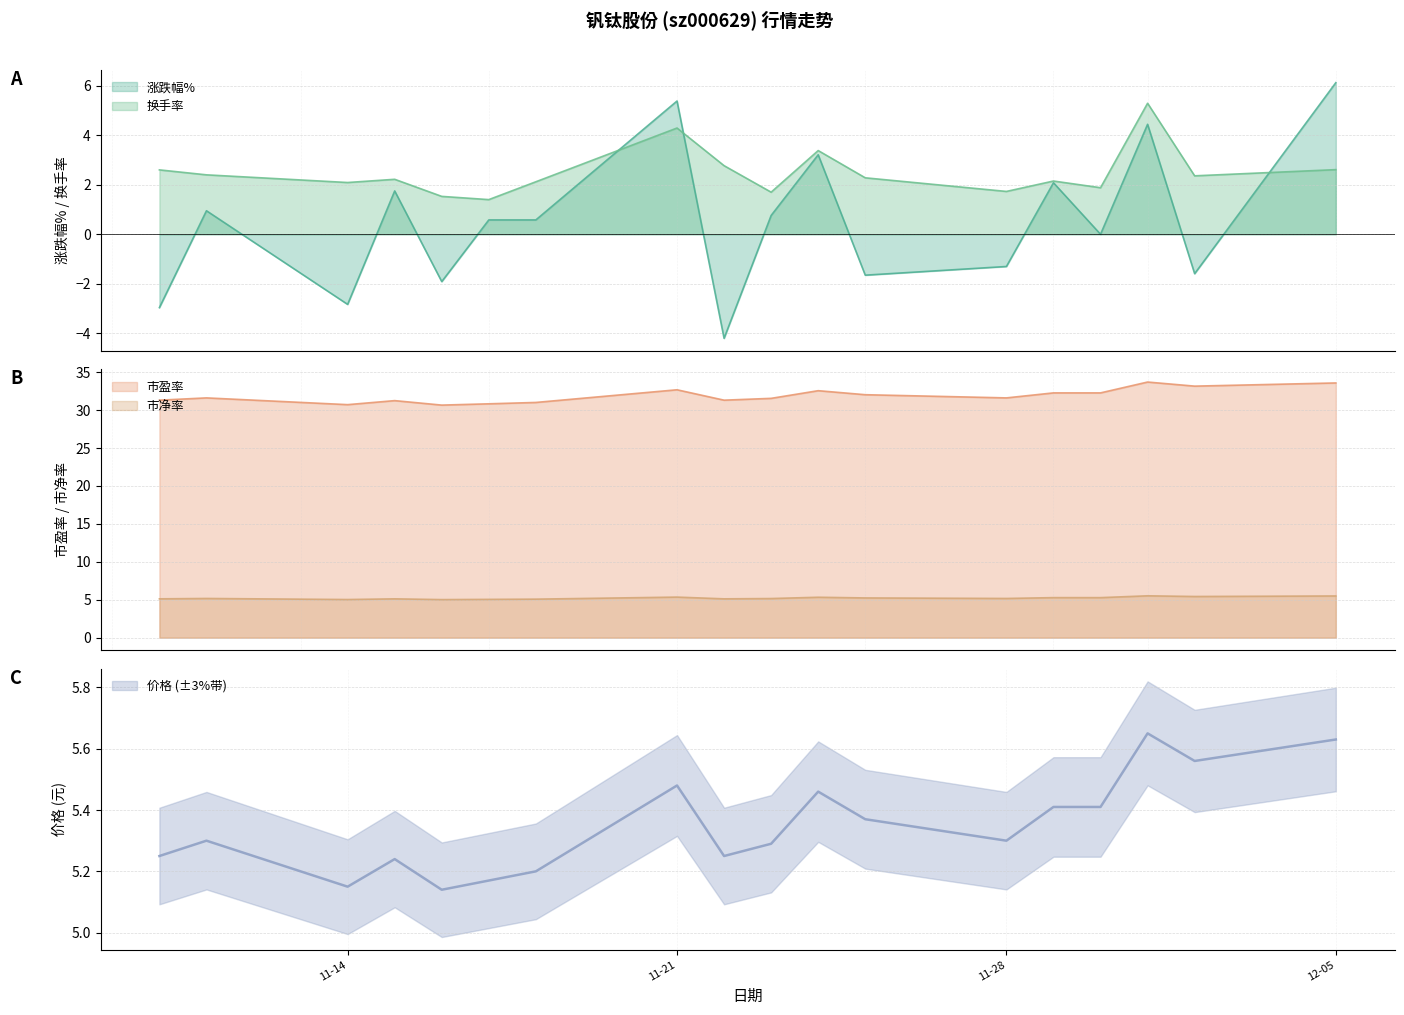

At which label does 市盈率 reach its minimum?

2022-11-16